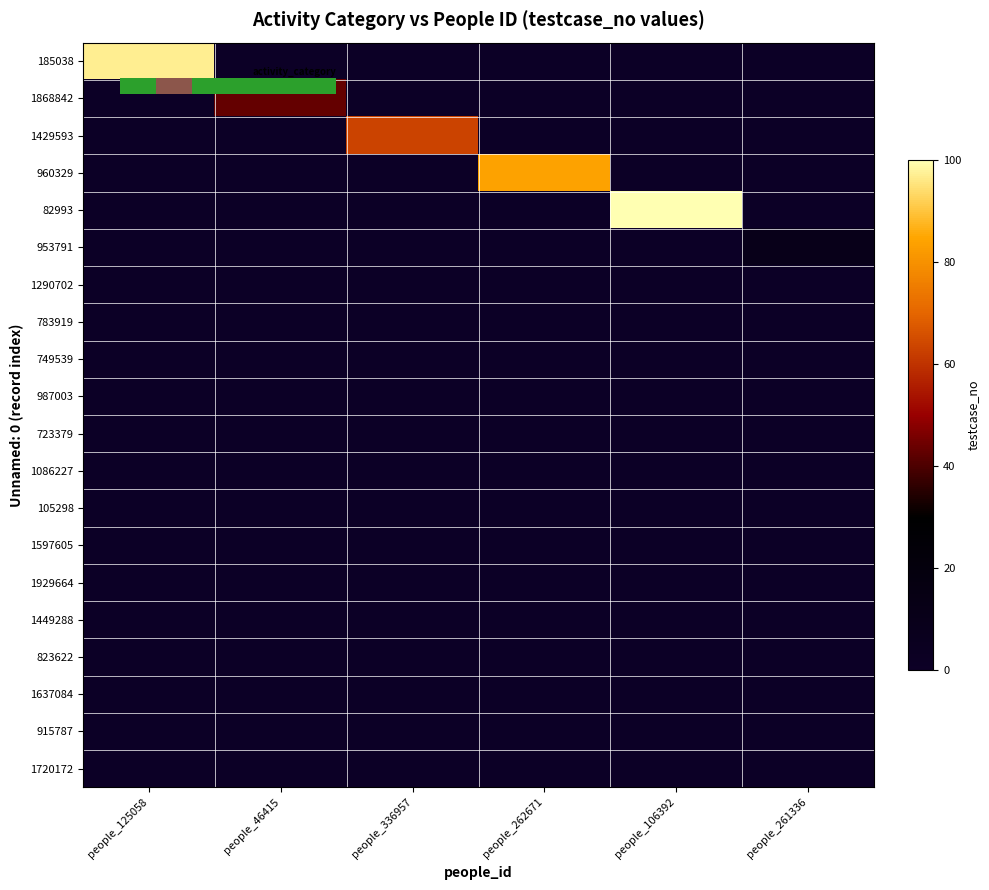

List the labels in order of 1449288 value, largest first.

people_125058, people_46415, people_336957, people_262671, people_106392, people_261336